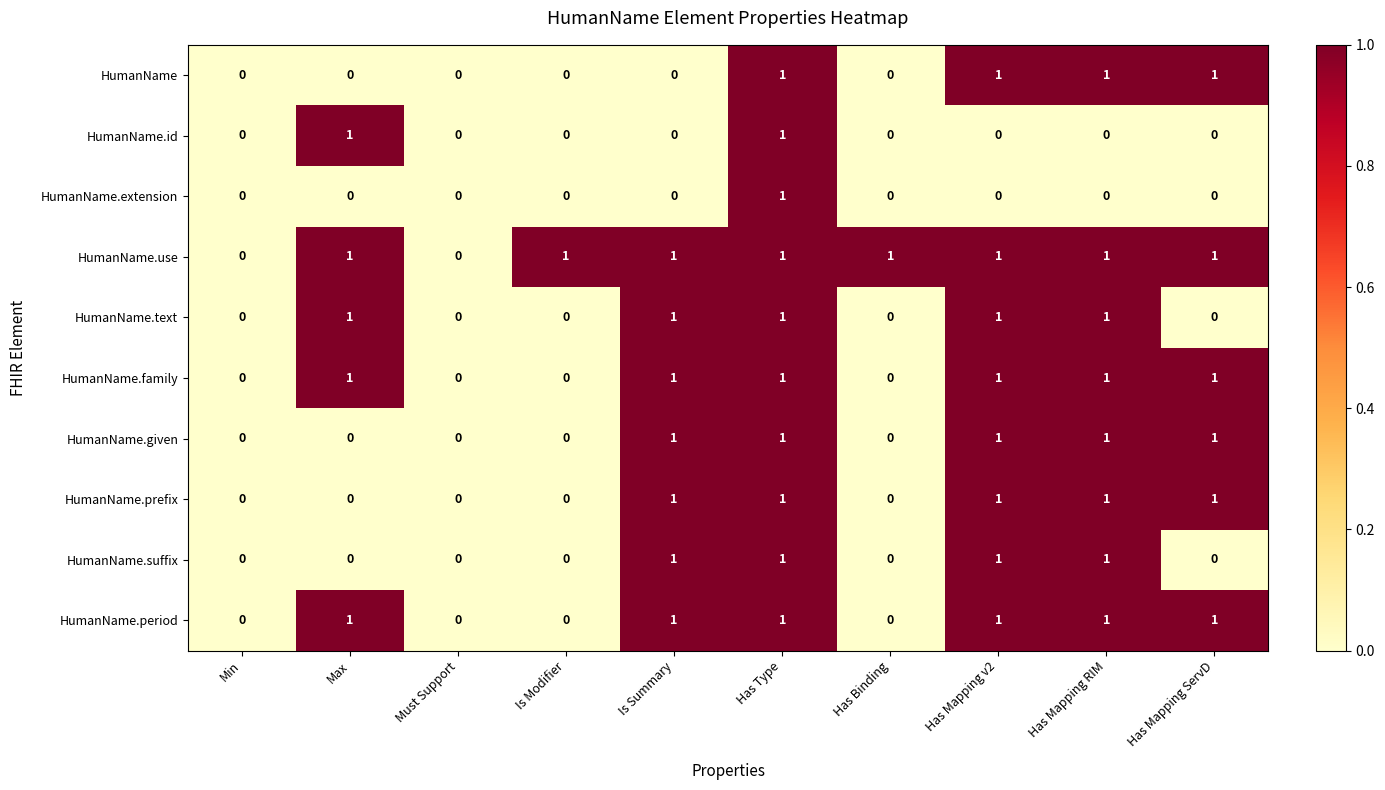

At which category is the sum across all series the highest?

Has Type